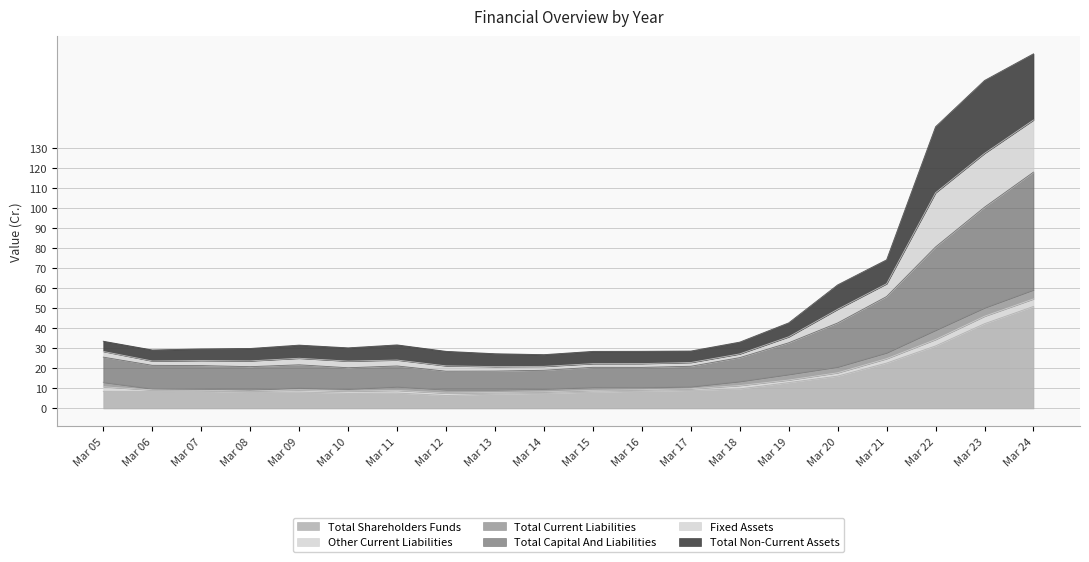

At which category does the chart reach its minimum across all series?

Mar 12